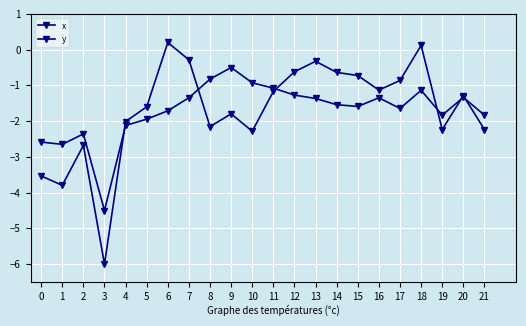

True or false: y has a value of -1.4 at 8.

False